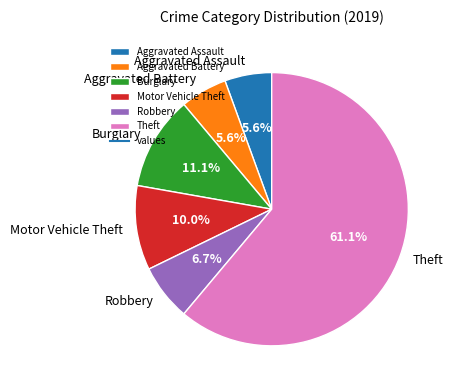

Is it true that Burglary is 11% of the pie?

True